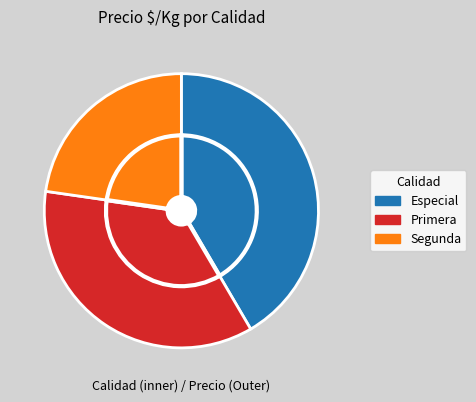

The Especial slice represents 40% of the pie. True or false?

True